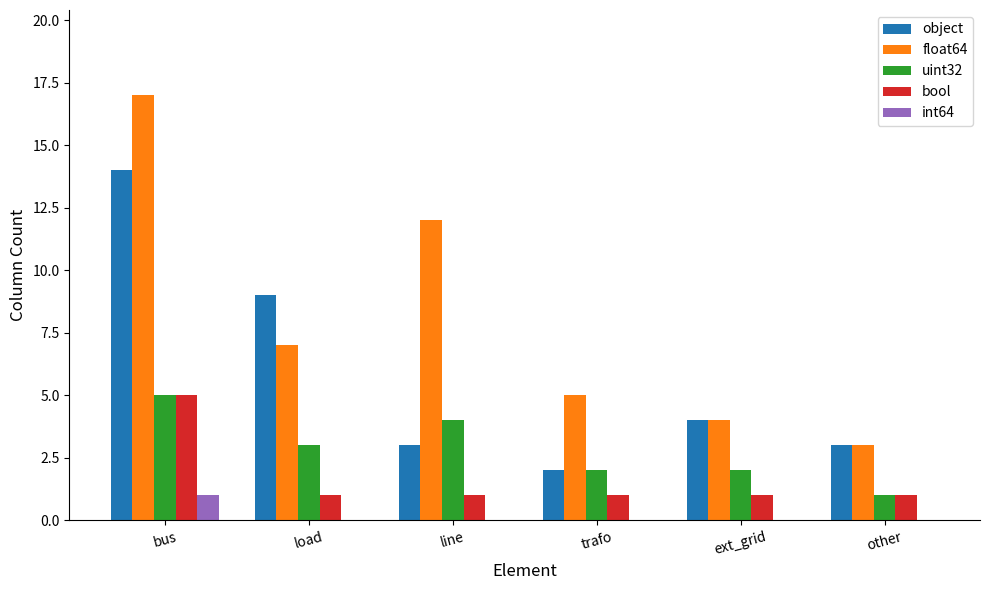

At which label does float64 reach its peak?

bus